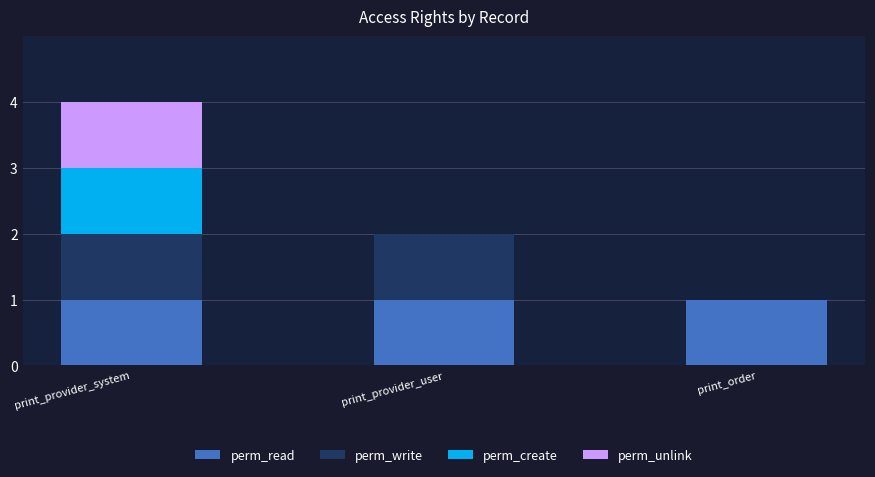

The value of perm_read at print_provider_user is 0. True or false?

False